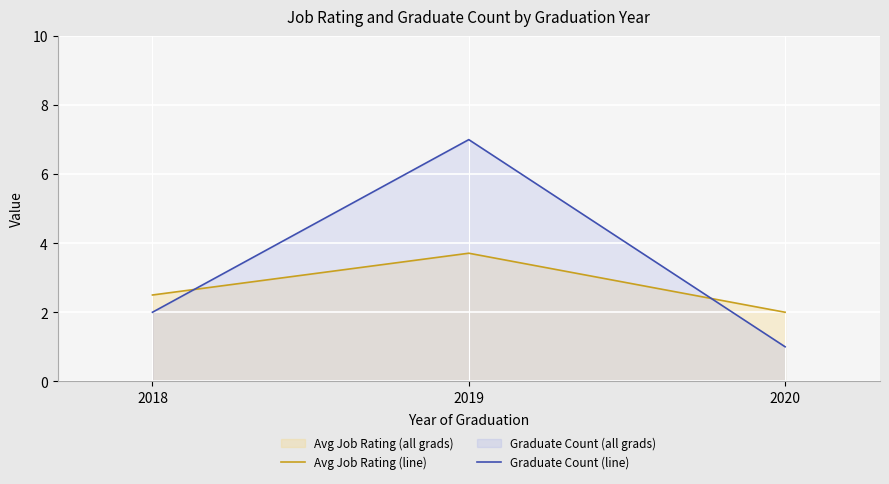

List the labels in order of Graduate Count (line) value, smallest first.

2020, 2018, 2019